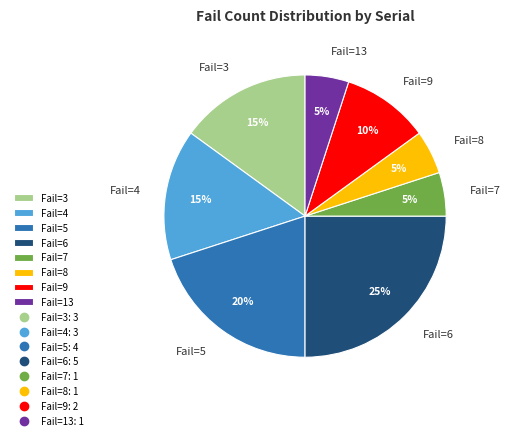

To the nearest percent, what is the average slice percentage?

12%